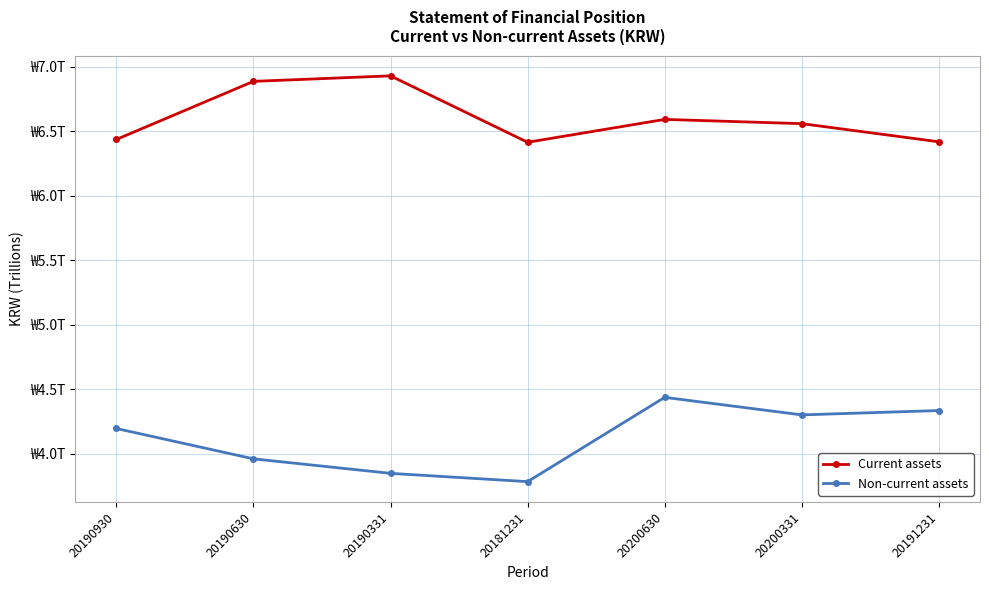

What position from the left is 20191231?

7